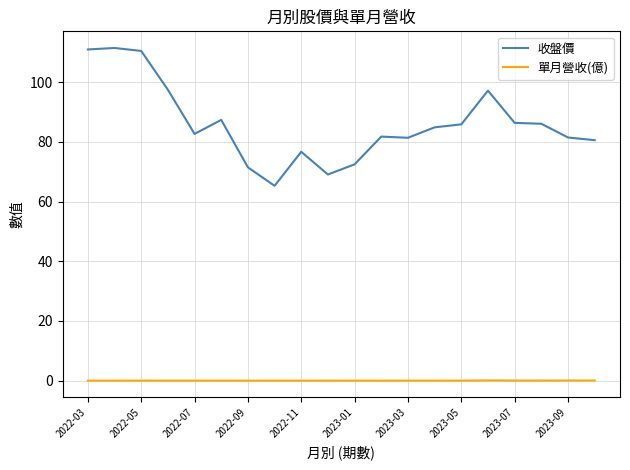

Does the chart display data point markers on the line(s)?

No